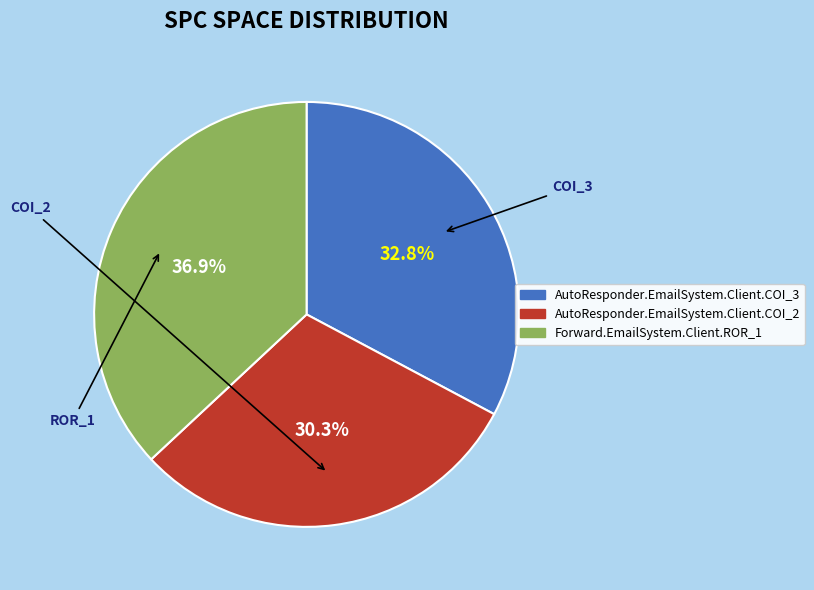

Is AutoResponder.EmailSystem.Client.COI_3 the majority of the pie?

No